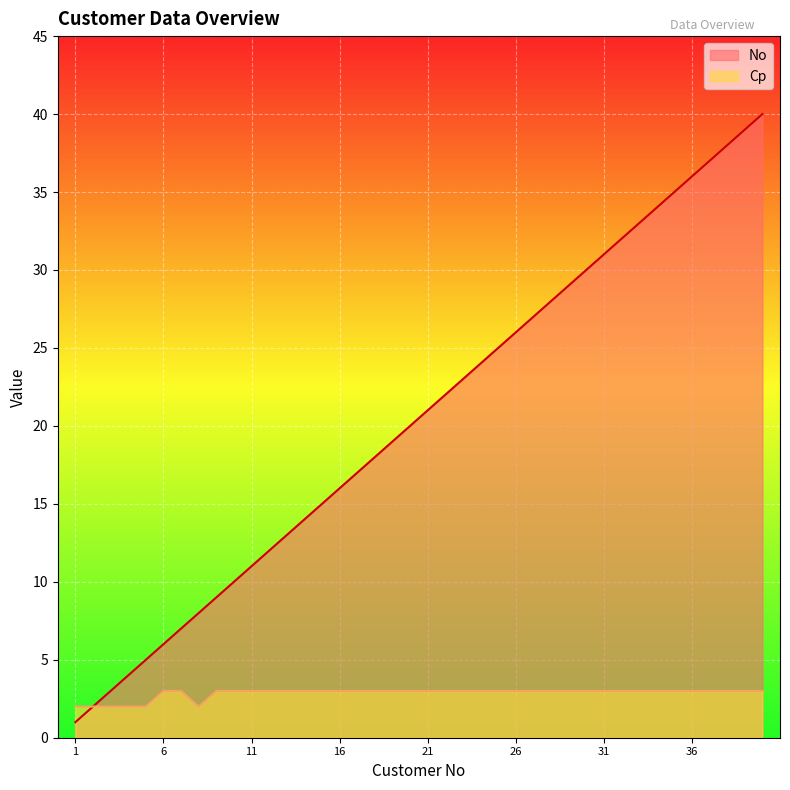

Which series has the widest spread of values?

No